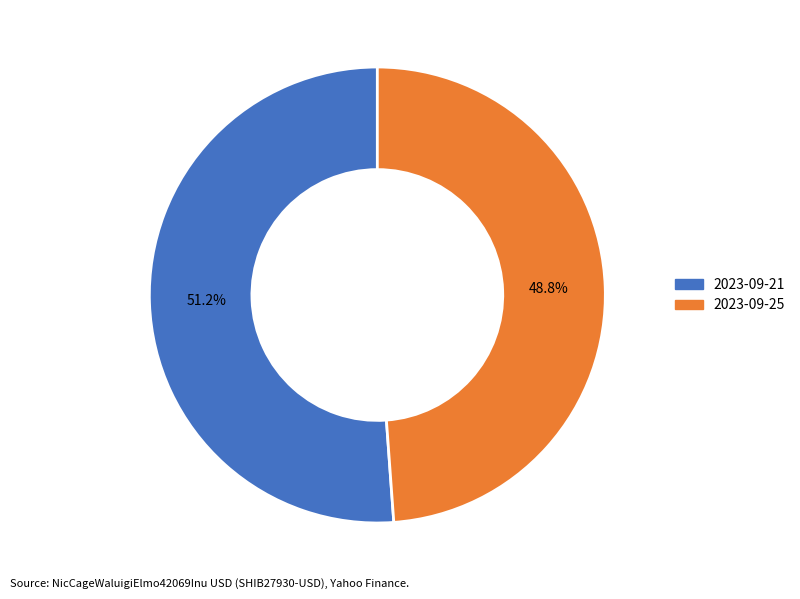

Which category has the biggest portion of the pie?

2023-09-21